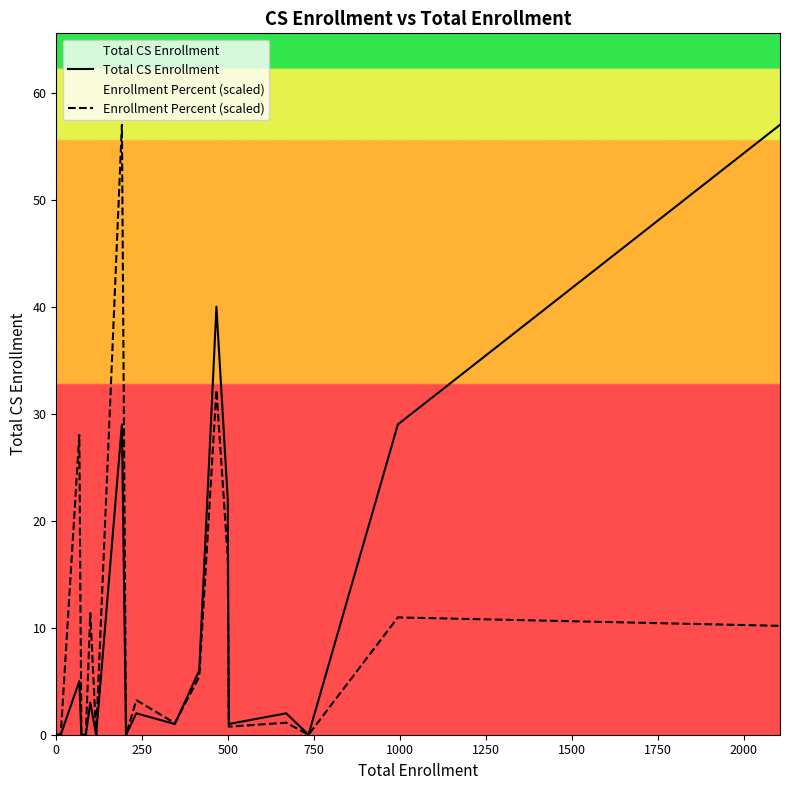

What is the highest value of the Total CS Enrollment series?

57.0